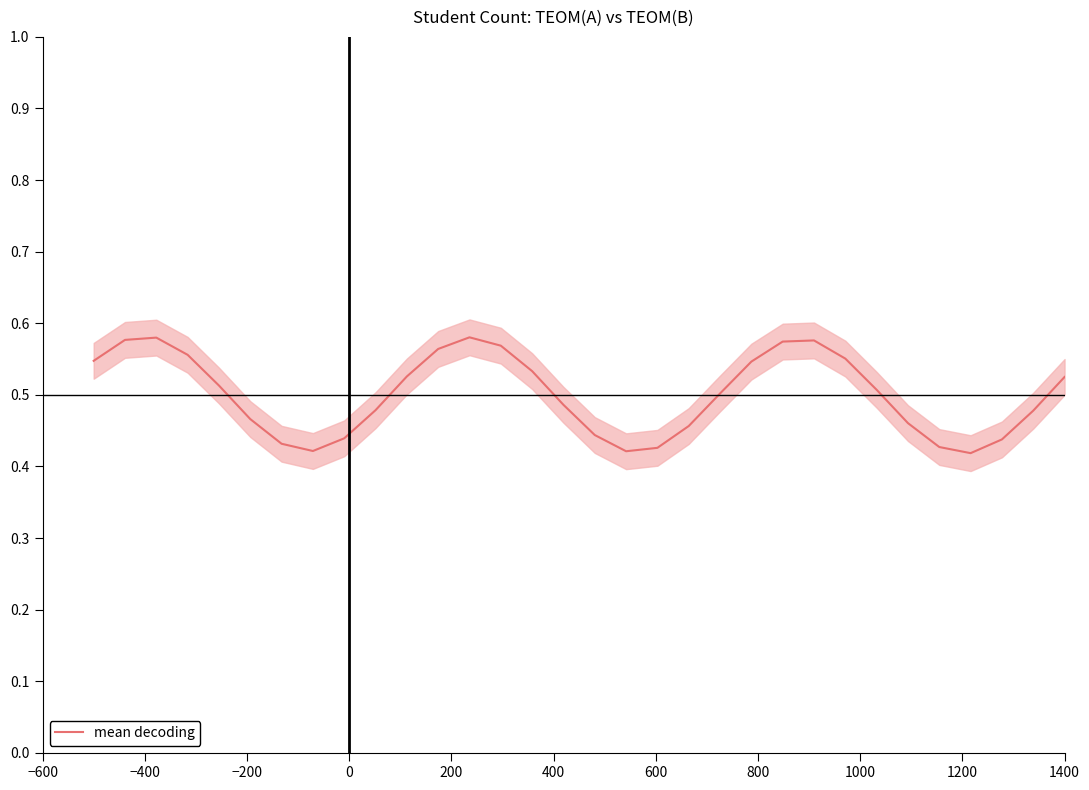

Reading left to right, transcribe all the data shown in this chart.

0.5	0.6	0.6	0.6	0.5	0.5	0.4	0.4	0.4	0.5	0.5	0.6	0.6	0.6	0.5	0.5	0.4	0.4	0.4	0.5	0.5	0.5	0.6	0.6	0.6	0.5	0.5	0.4	0.4	0.4	0.5	0.5